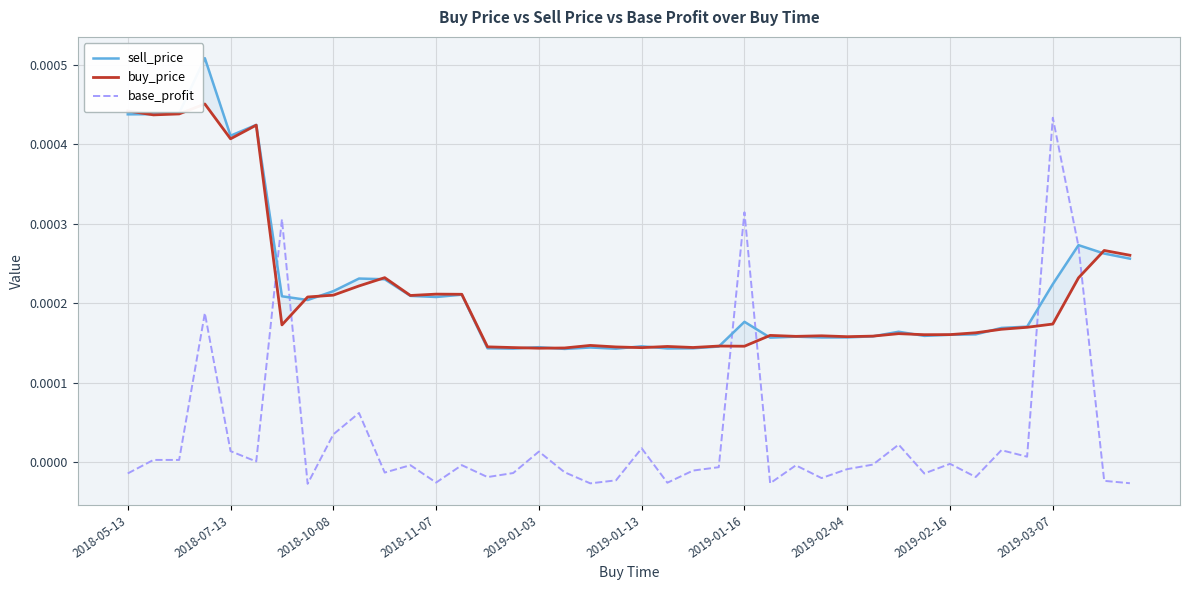

The base_profit series shows -0.0 at 17. True or false?

True